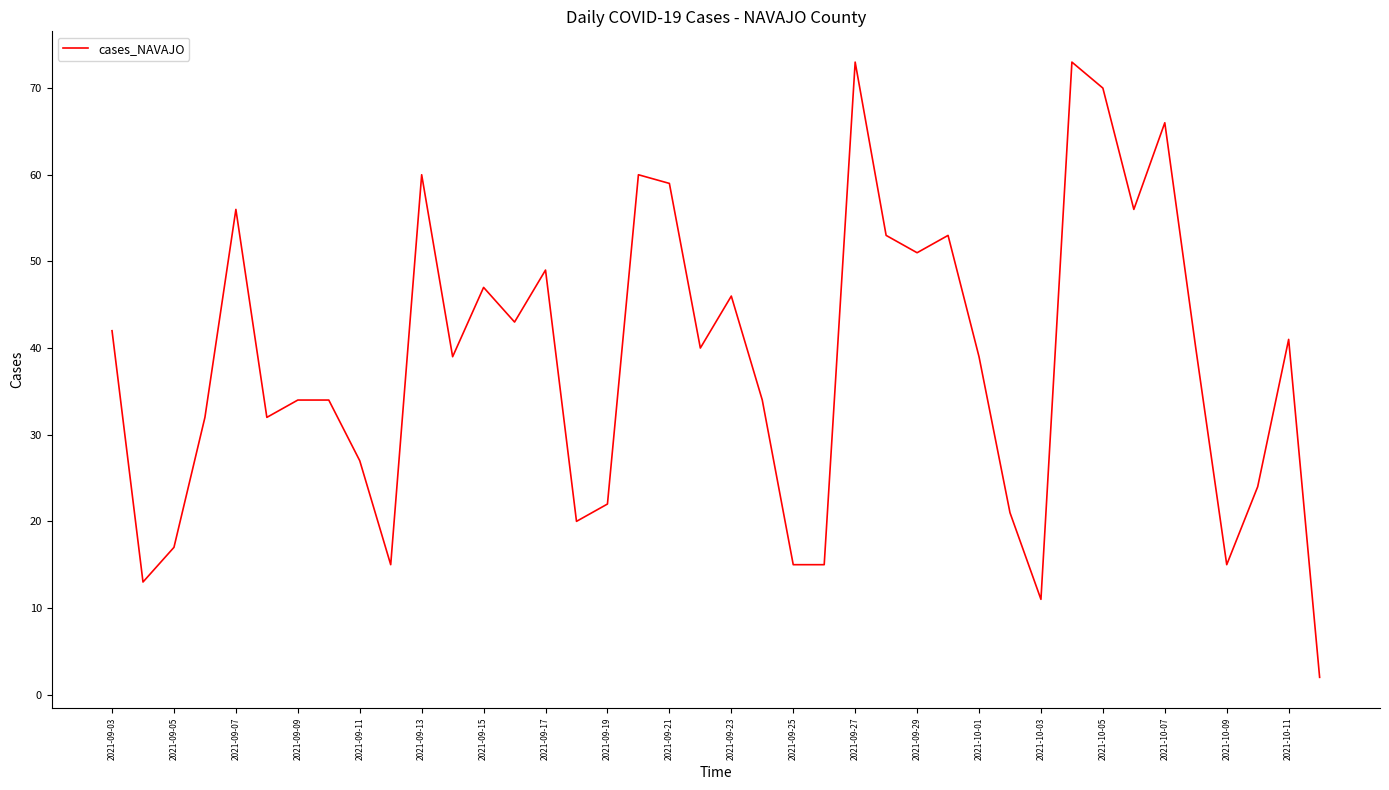

Does the chart display data point markers on the line(s)?

No